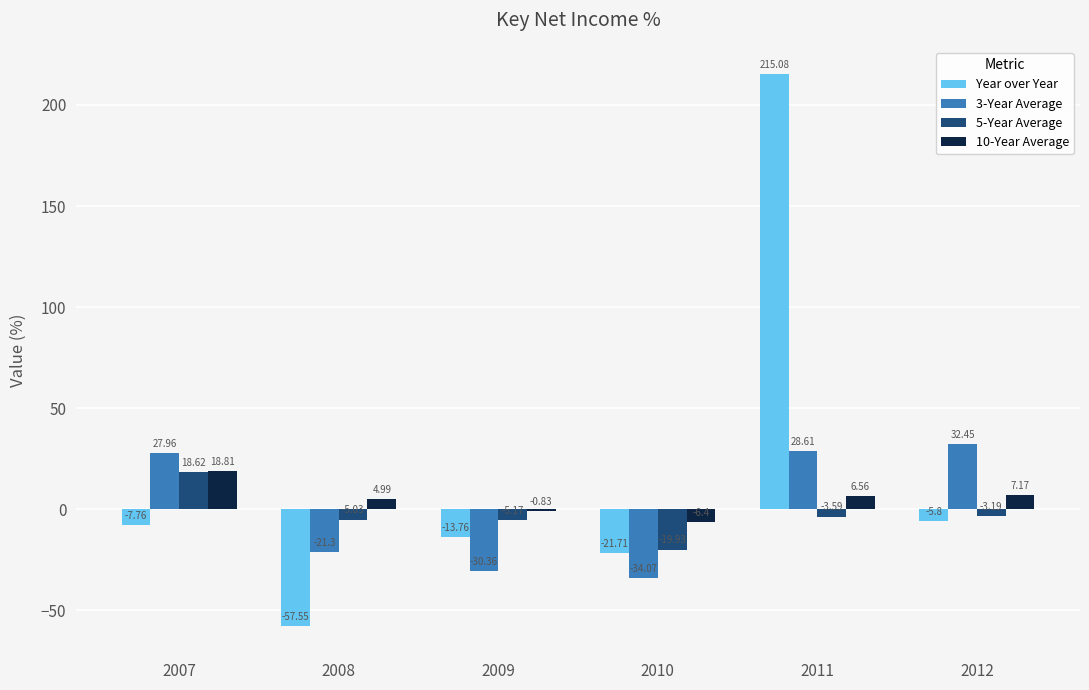

At which category is the sum across all series the highest?

2011